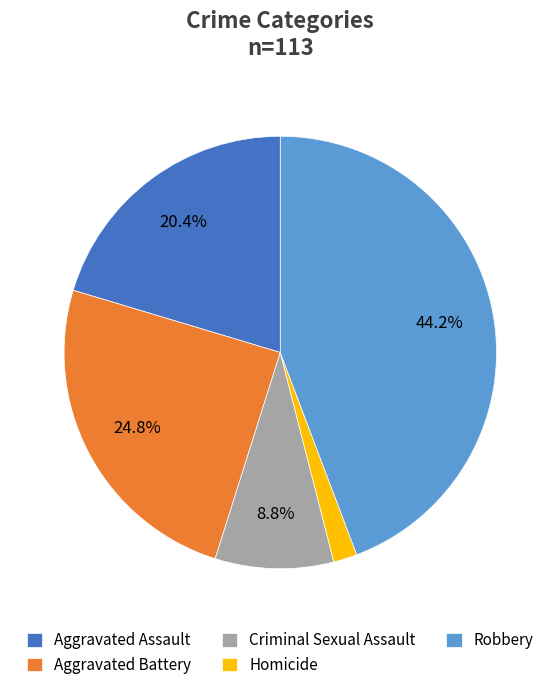

Does Aggravated Assault represent more than half of the total?

No